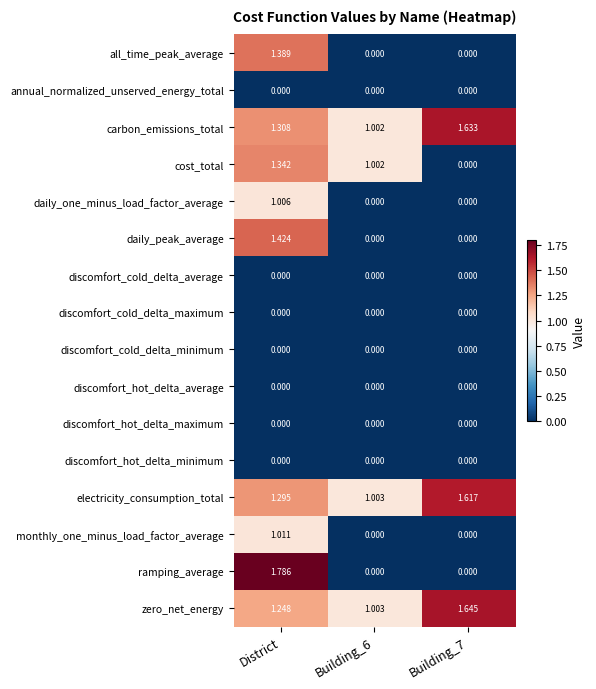

At which category is the sum across all series the highest?

District